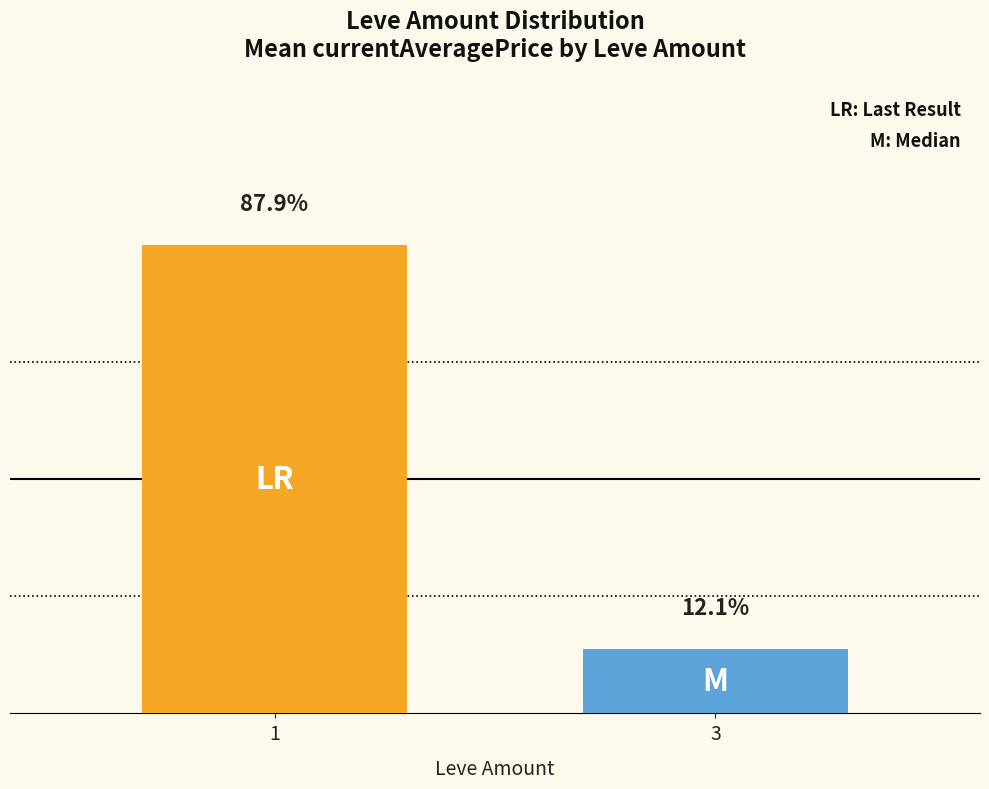

Is it true that the value at 3 is 1387.3?

False